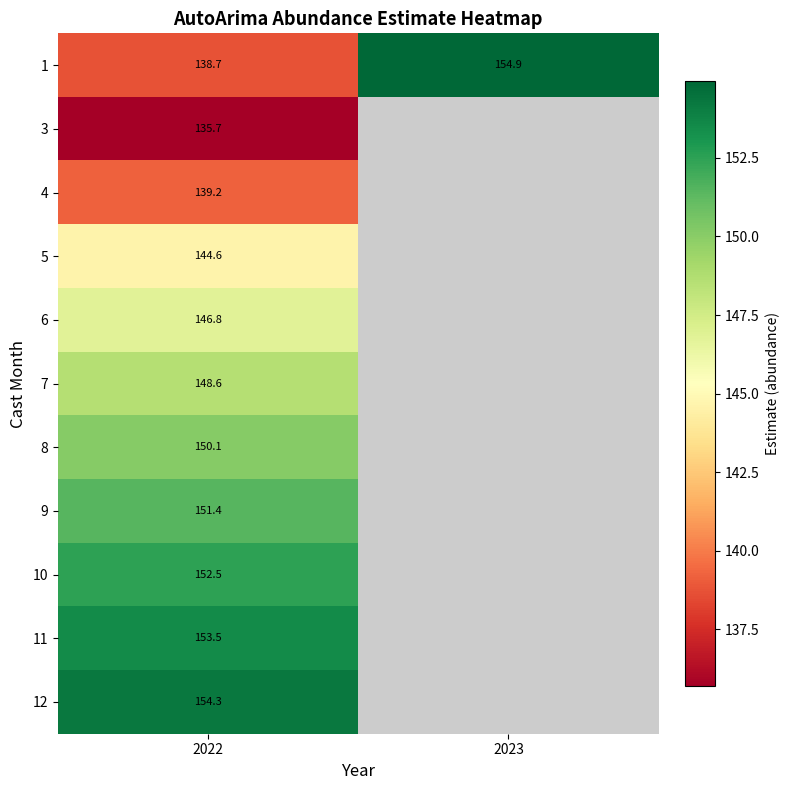

What is the minimum value shown in the chart?

135.7